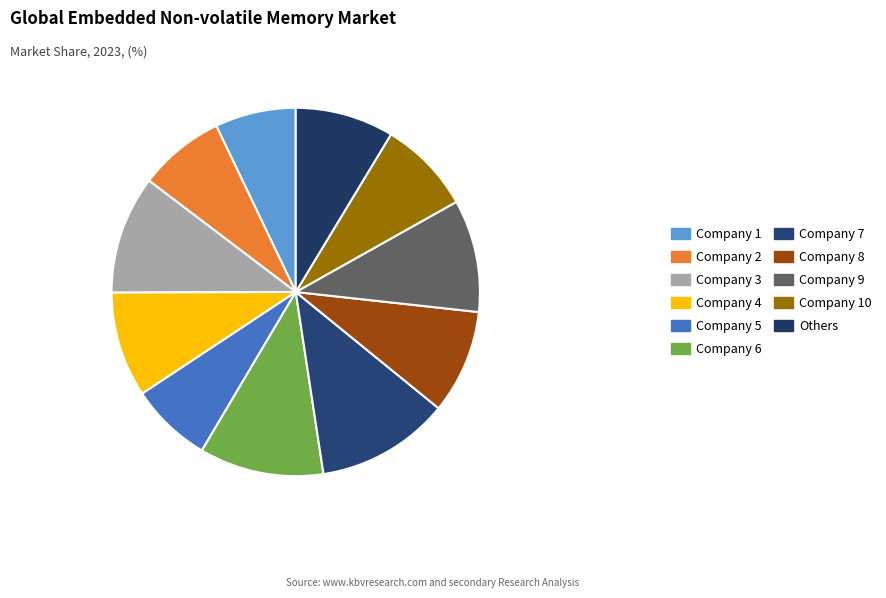

How many segments does this pie chart have?

11